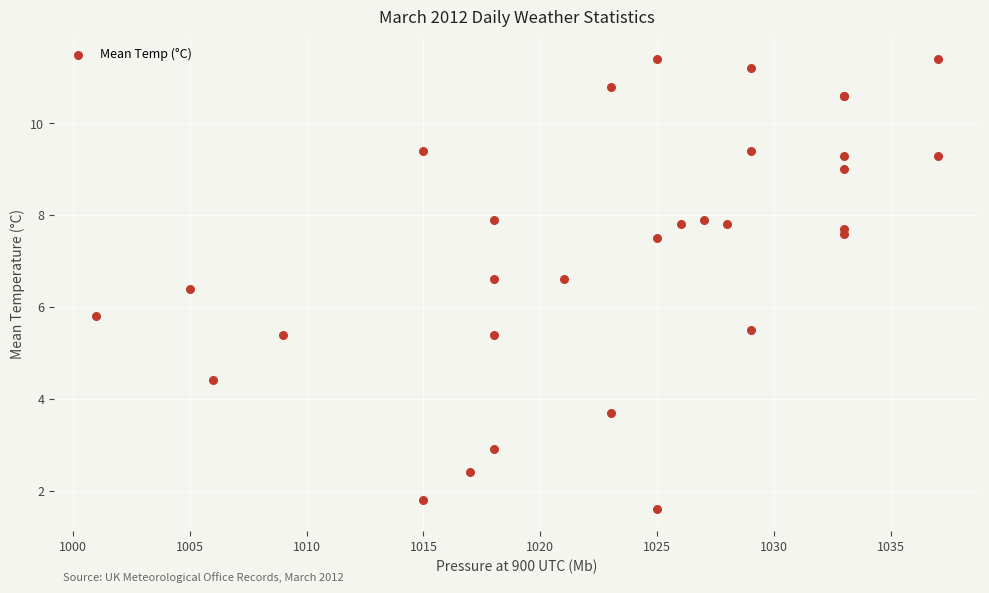

What Y value in the scatter plot is closest to 6?

5.8